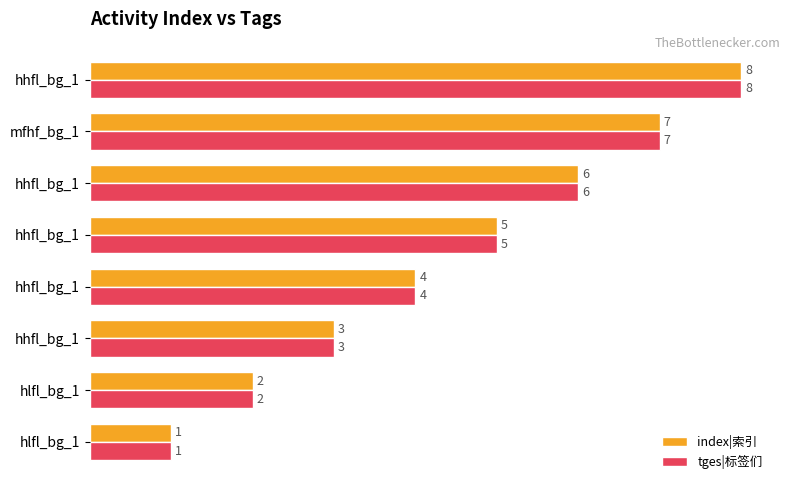

List the series in order of their peak value, lowest first.

index|索引, tges|标签们